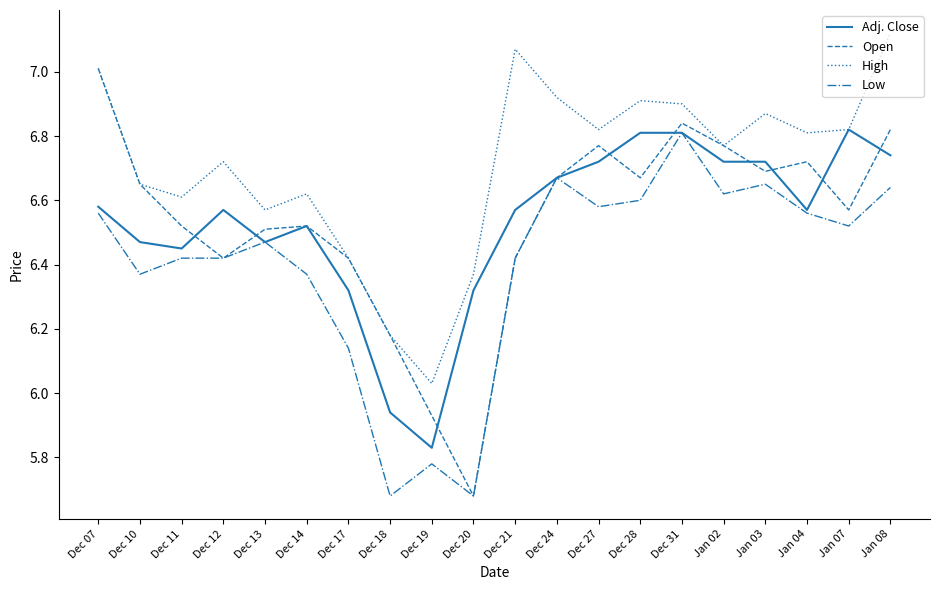

What position from the left is Jan 04?

18